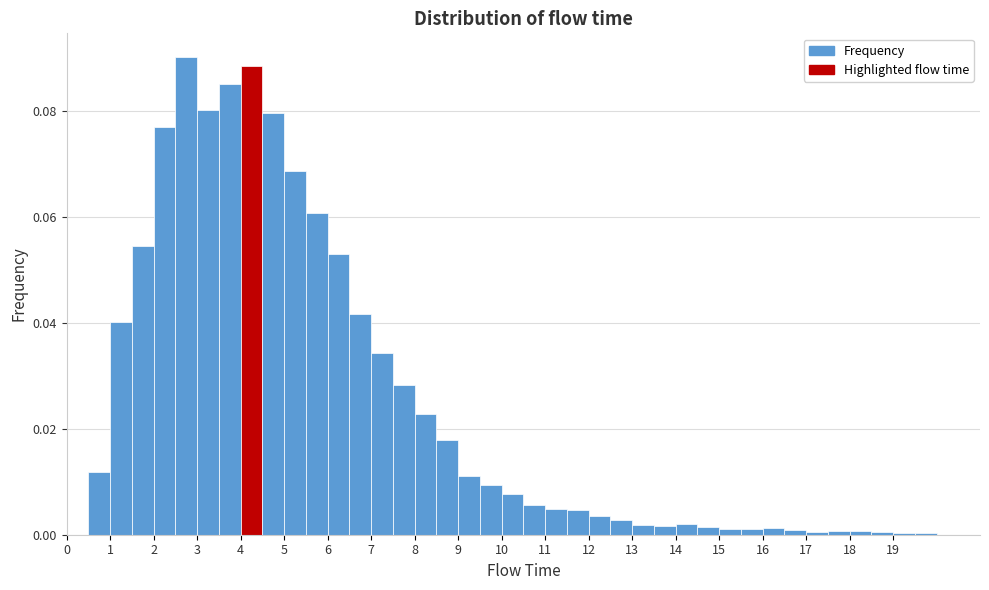

How tall is the bar that spans 12.0 to 12.5 on the x-axis? The values are not printed on the chart, so give them approximately, as read against the axis.

0.004